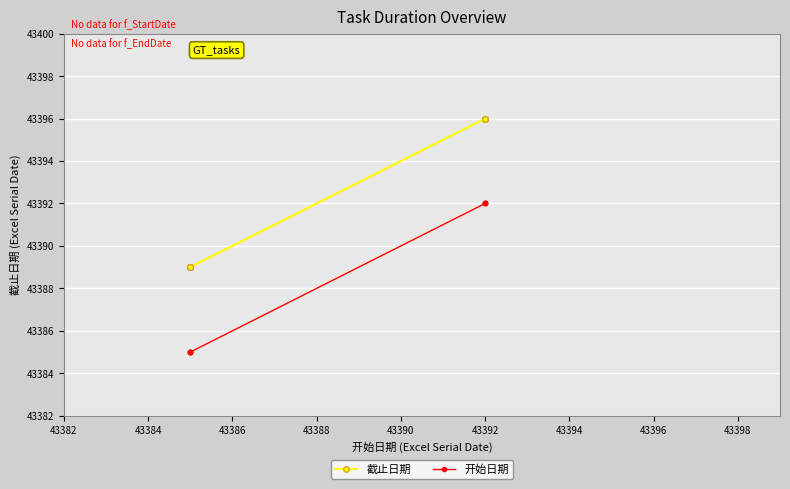

The value of 截止日期 at 43392 is 15991. True or false?

False